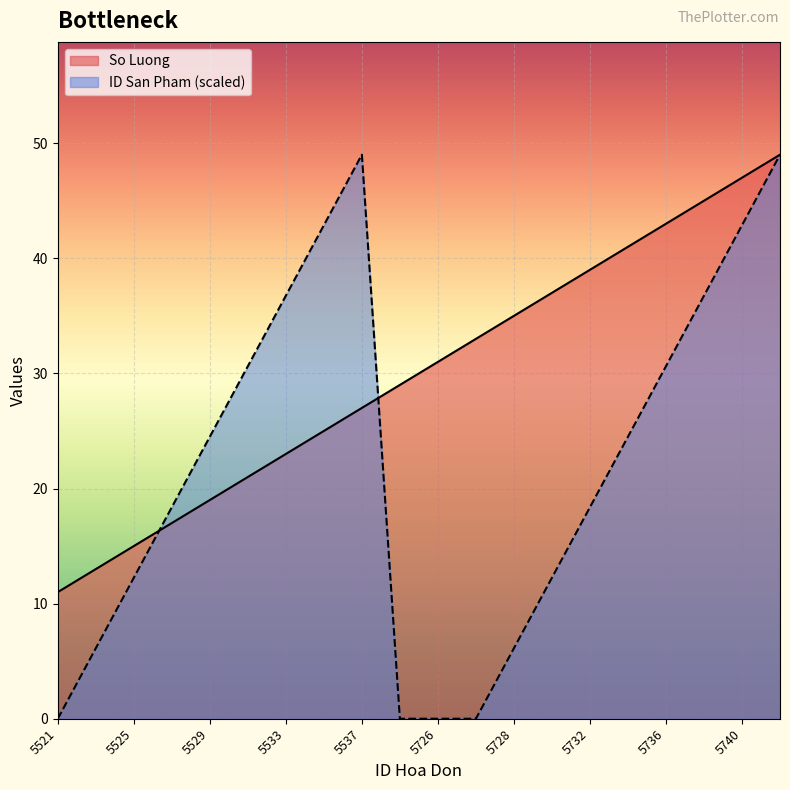

What is the value of the So Luong point at the 11th from the left?

29.0